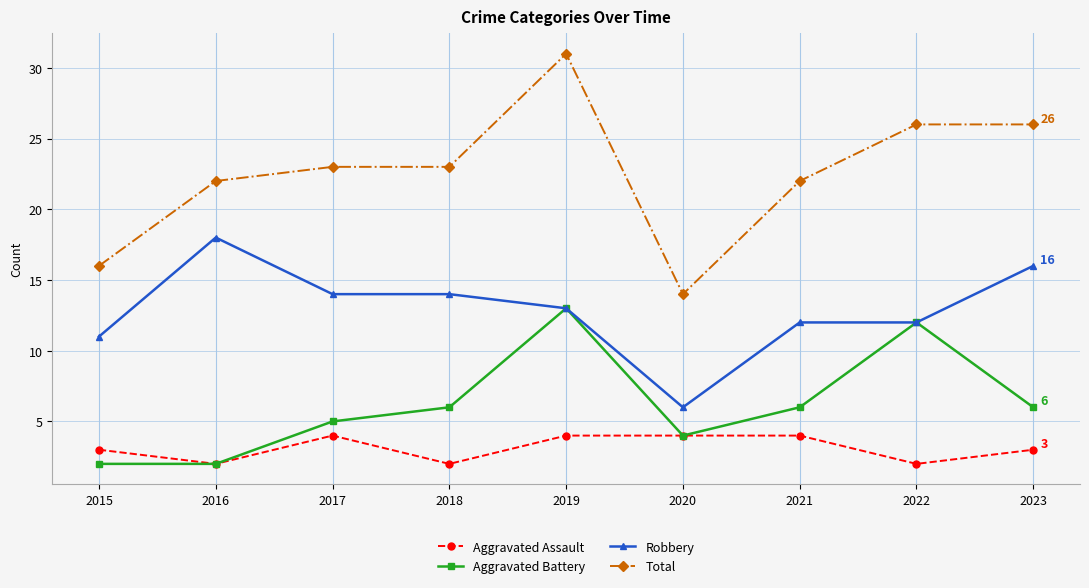

Which series has the largest total across all categories?

Total